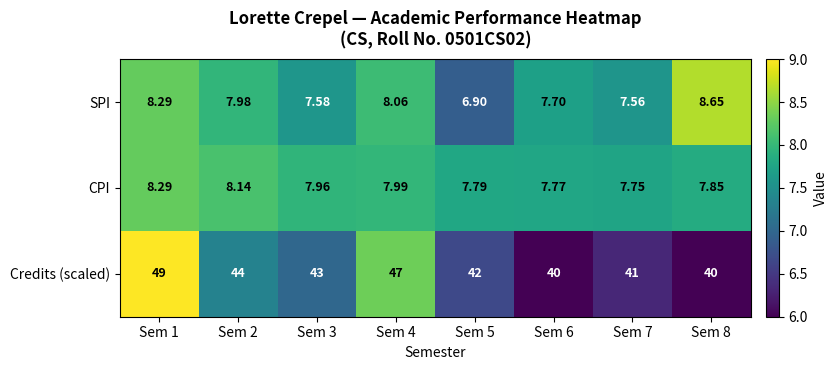

Count the number of data series in this chart.

3